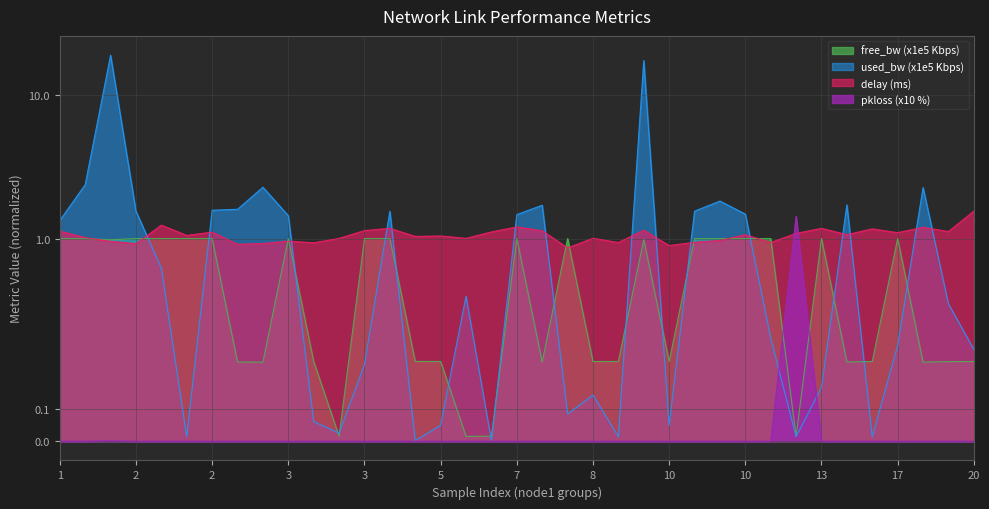

What is the average value of the delay series?

1.1